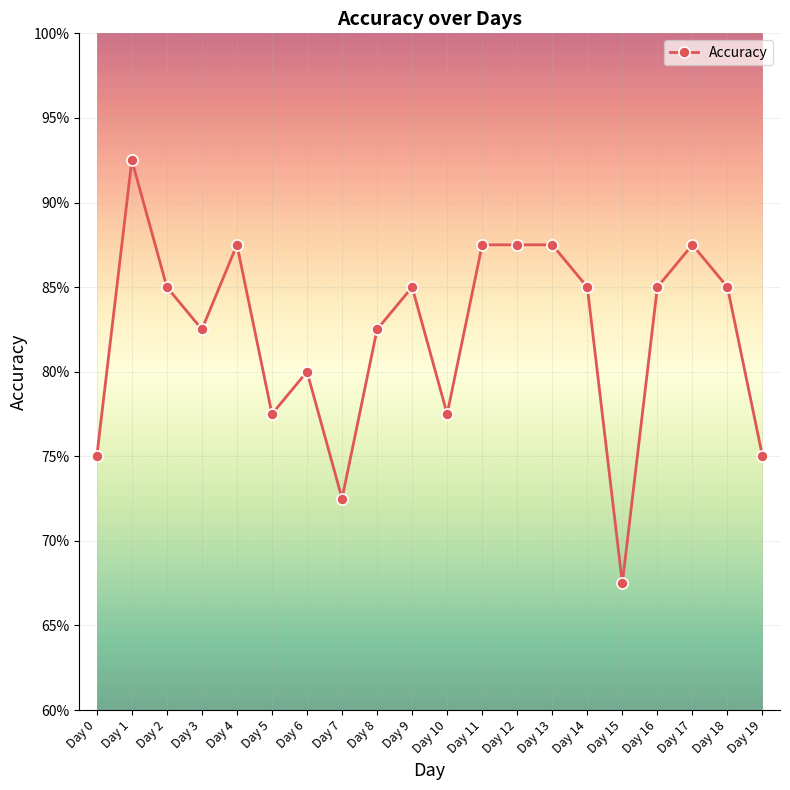

What is the difference between the maximum and minimum values?

0.2